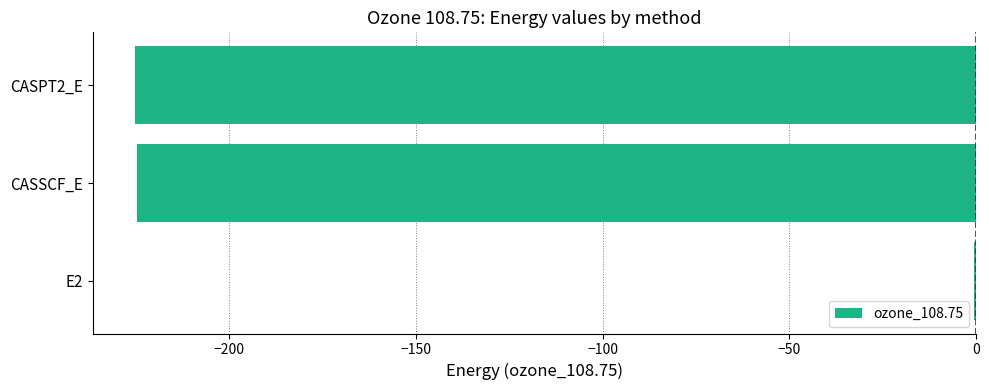

Which label corresponds to the largest value in the chart?

E2